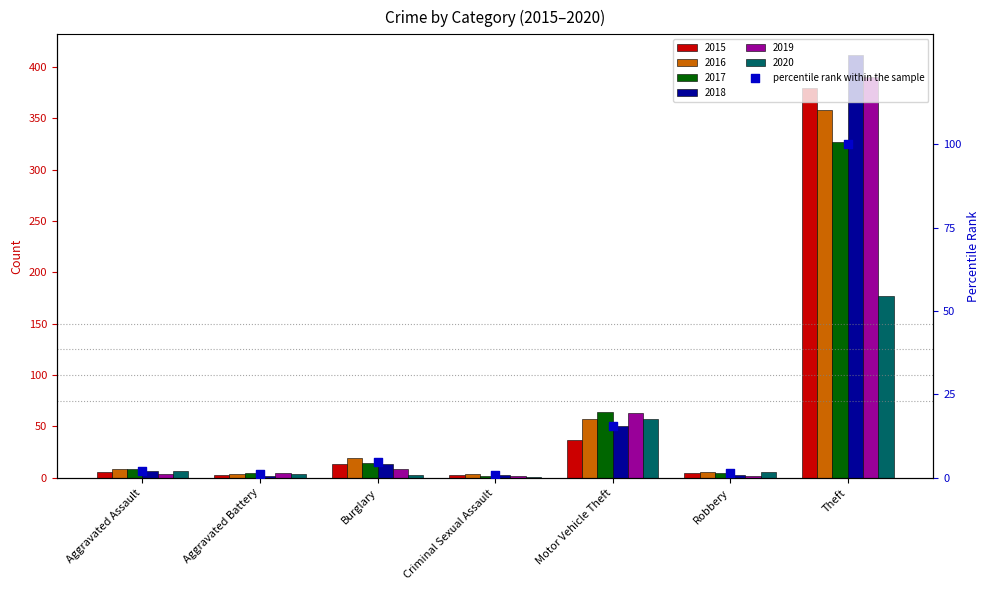

What is the ratio of the value at Theft to the value at Burglary?

21.6